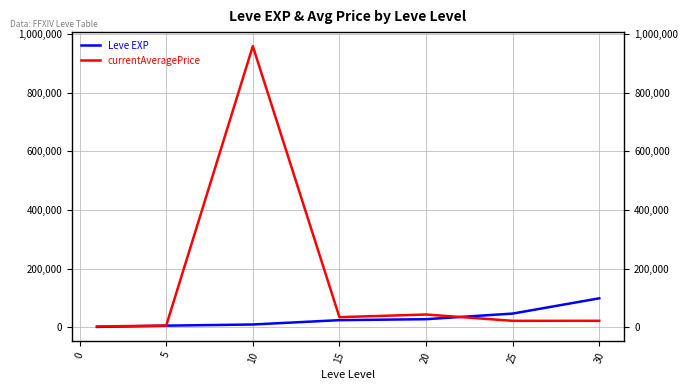

Reading left to right, what are all the values shown in this chart?

Leve EXP: 1690	6030	9990	24790	28010	47200	99220
currentAveragePrice: 3307	6335	958851	35000	43999	22500	22573